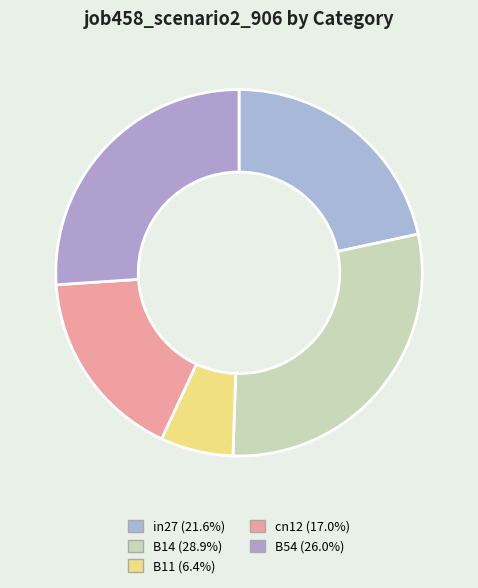

Do B14 and B54 together represent more than half of the pie?

Yes